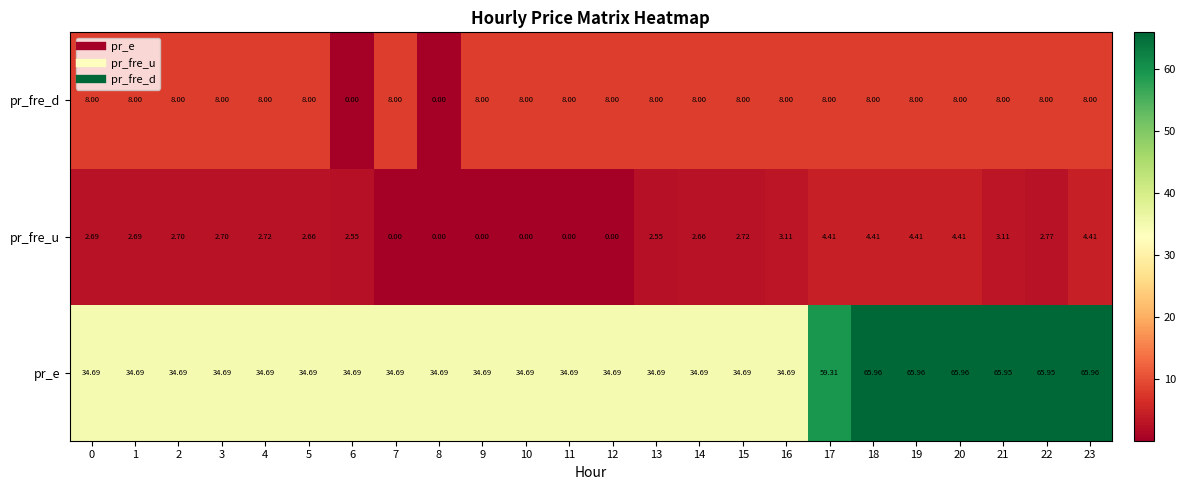

Rank the series by their maximum value, from lowest to highest.

pr_fre_u, pr_fre_d, pr_e